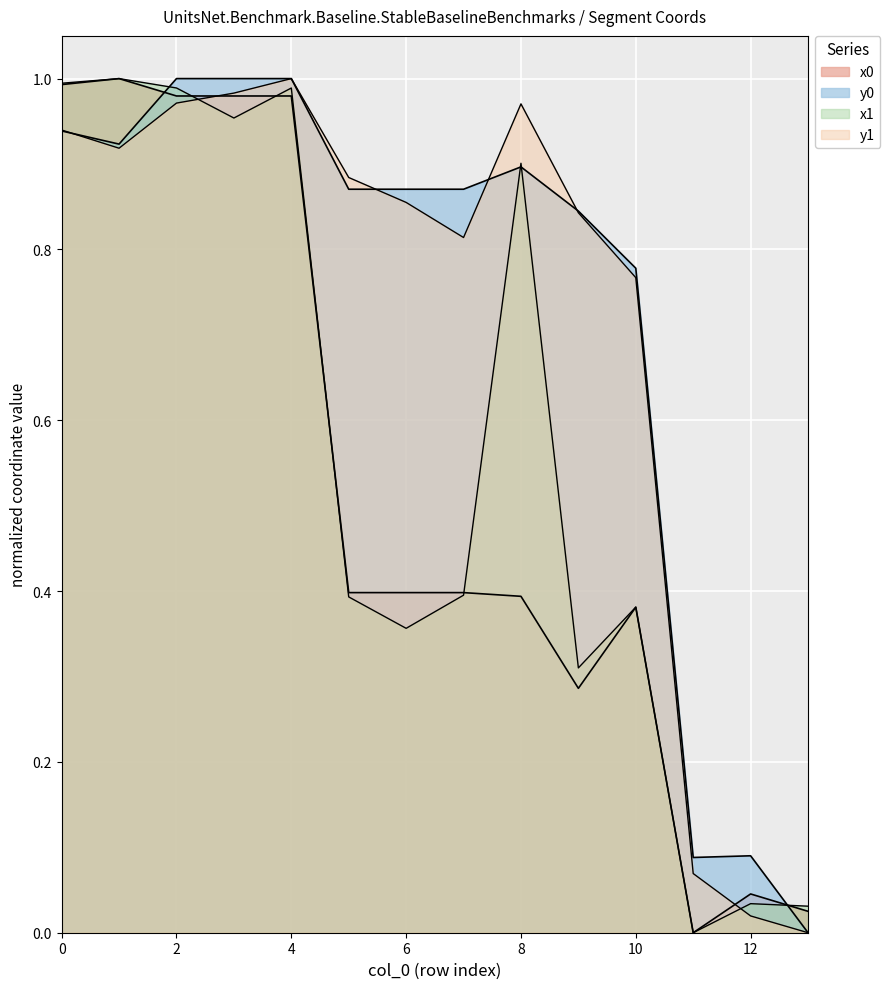

What is the sum of all y1 values?

10.0